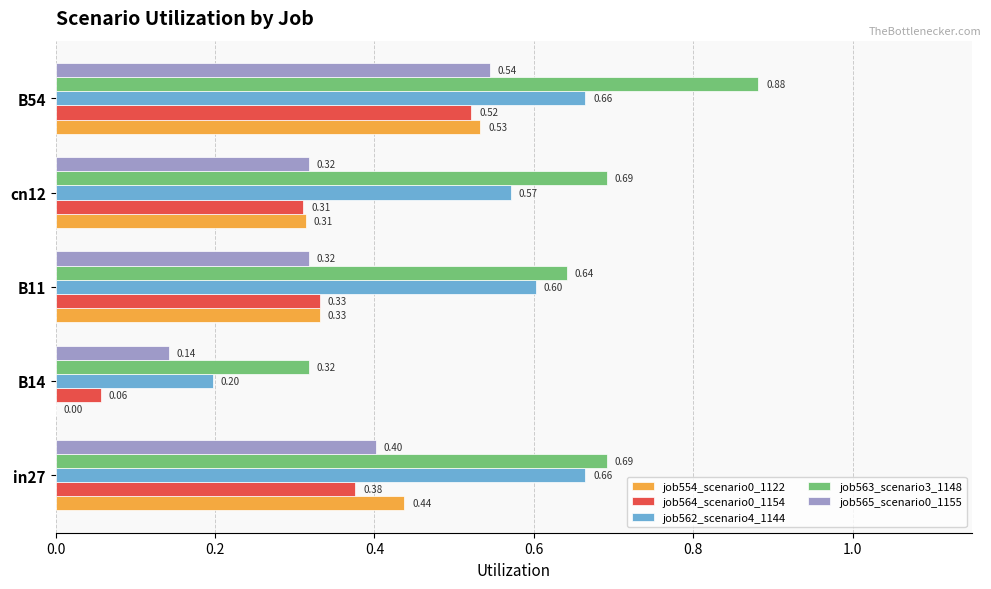

At which category is the sum across all series the highest?

B54